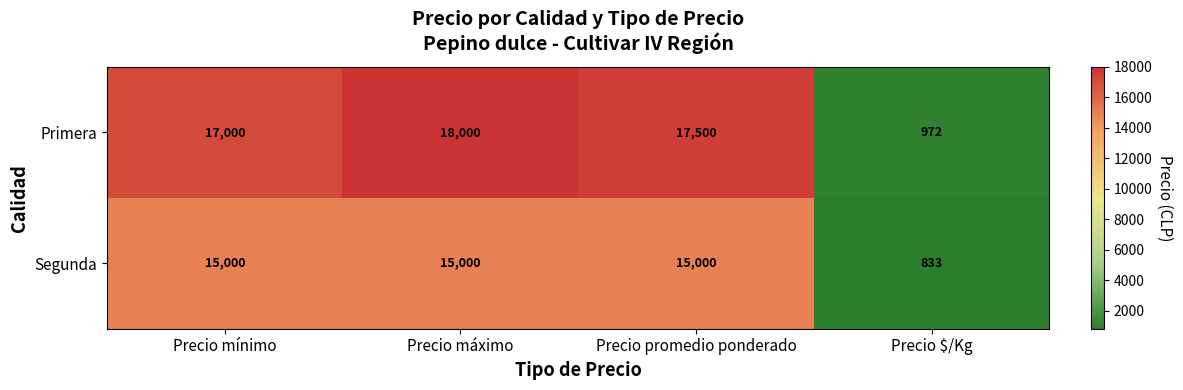

Where is Segunda nearest to the value 7916?

Precio $/Kg